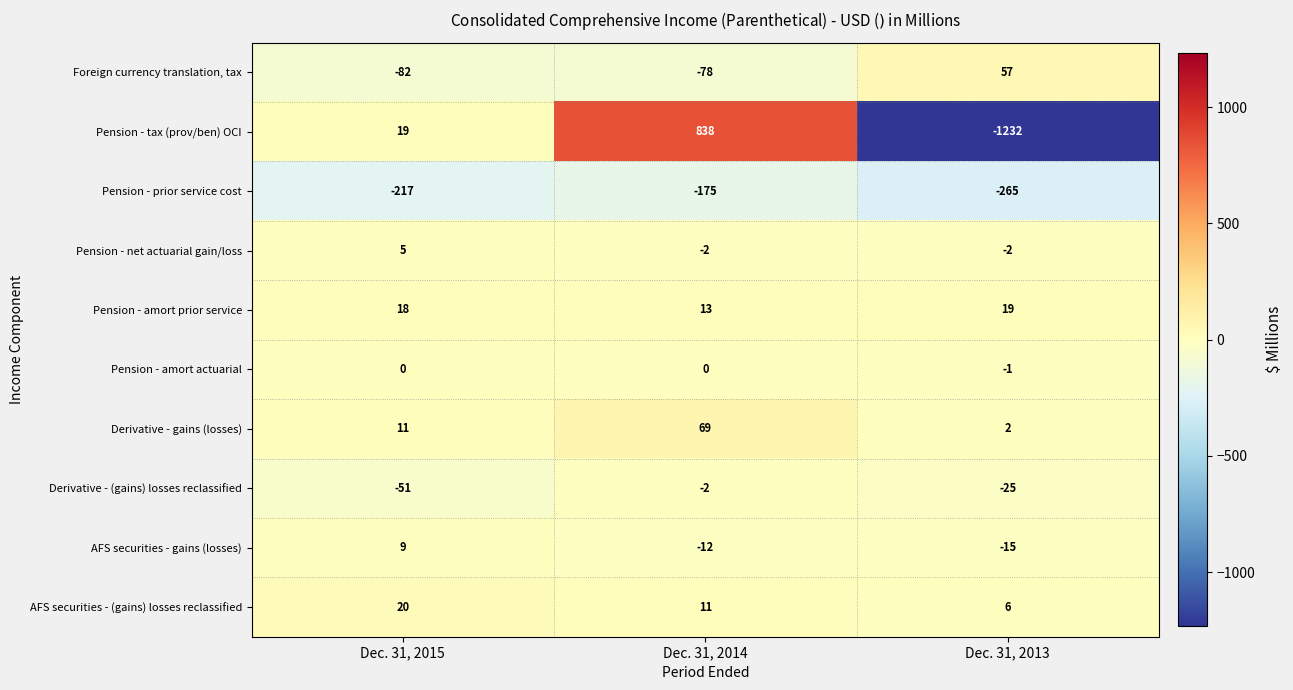

What is the difference between the maximum and minimum values in the Pension - tax (prov/ben) OCI series?

2070